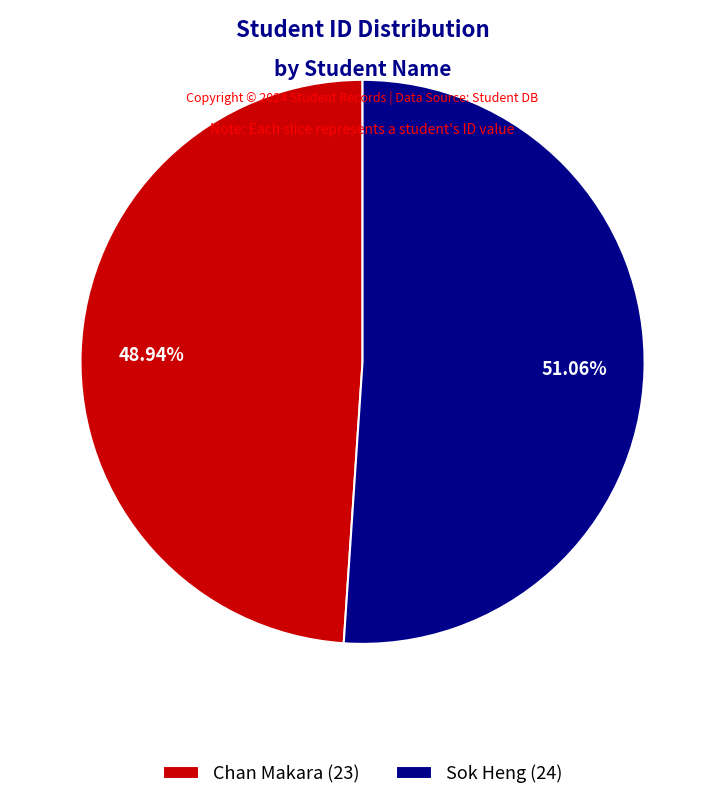

To the nearest percent, what is the difference between the largest and smallest slice percentages?

2%